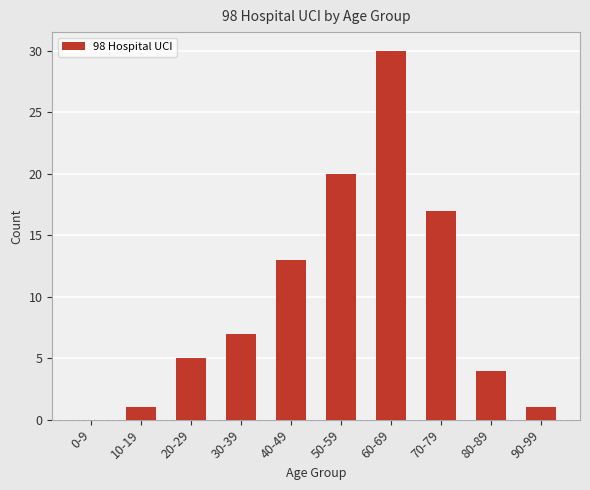

Reading left to right, transcribe all the data shown in this chart.

0-9=0	10-19=1	20-29=5	30-39=7	40-49=13	50-59=20	60-69=30	70-79=17	80-89=4	90-99=1